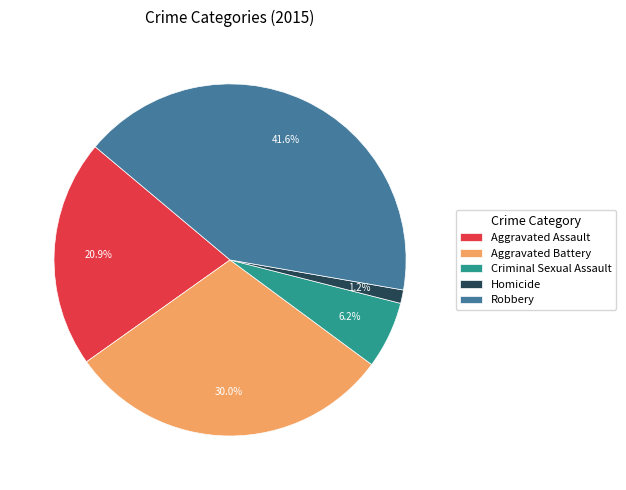

What percentage is the Homicide slice, to the nearest percent?

1%